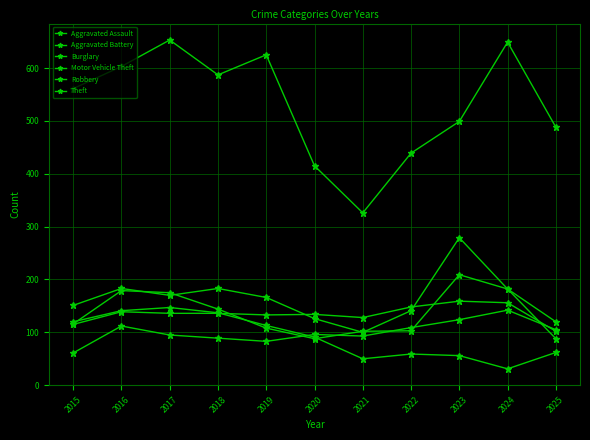

How many interior local valleys does the Aggravated Battery series have?

2